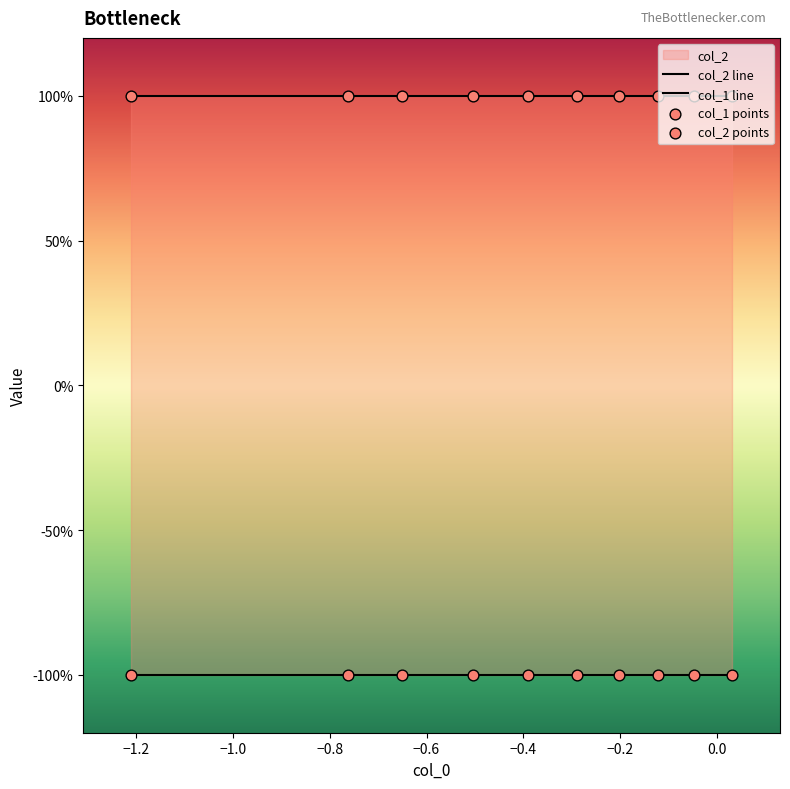

Which series has the largest Y range (max minus min)?

col_1